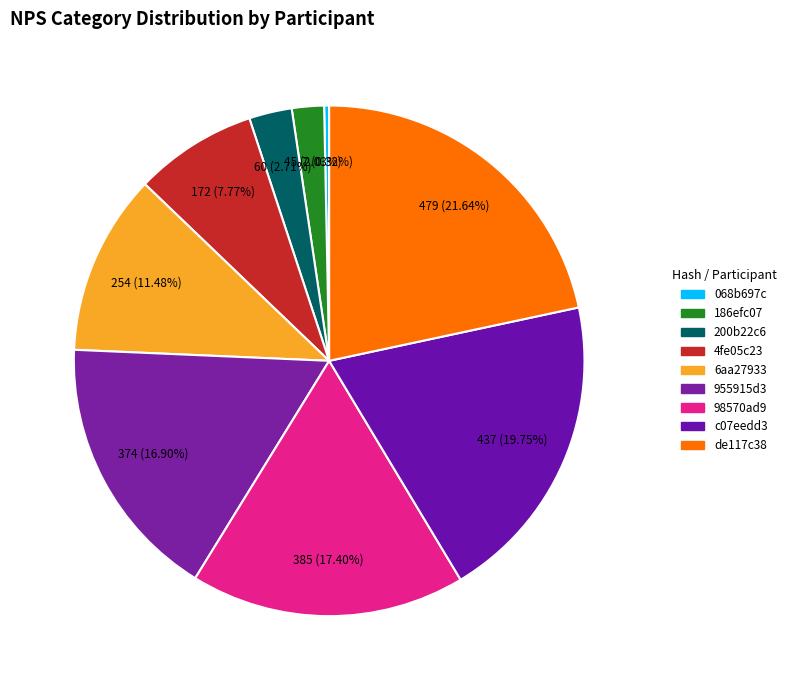

Is 186efc07 the majority of the pie?

No